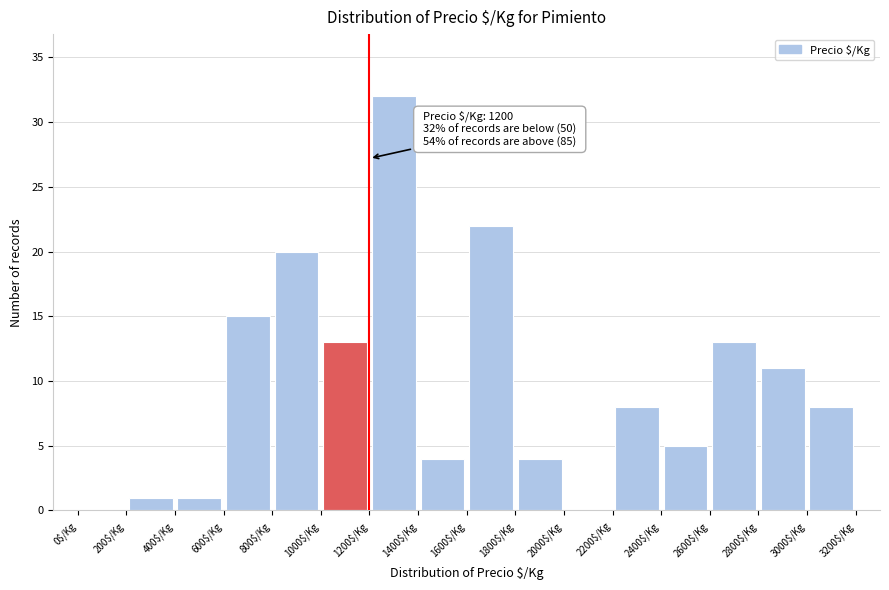

Which range on the x-axis has the tallest bar?

1200 to 1400